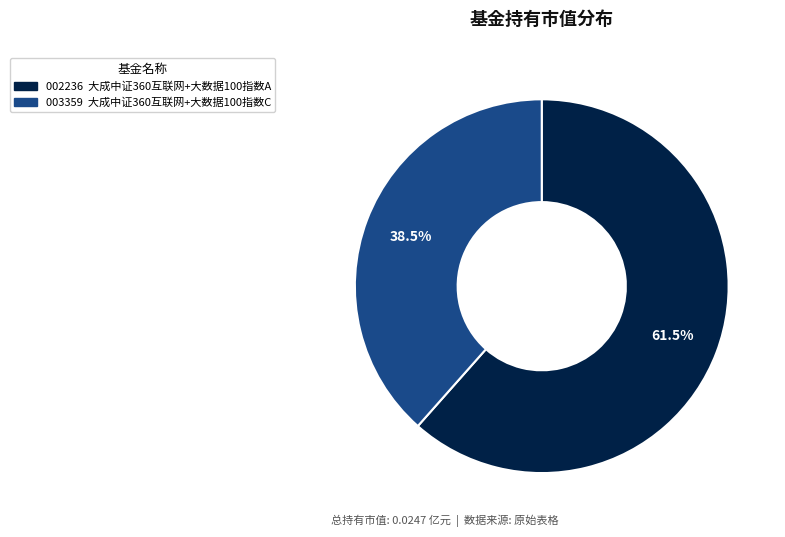

Does any single category account for the majority?

Yes